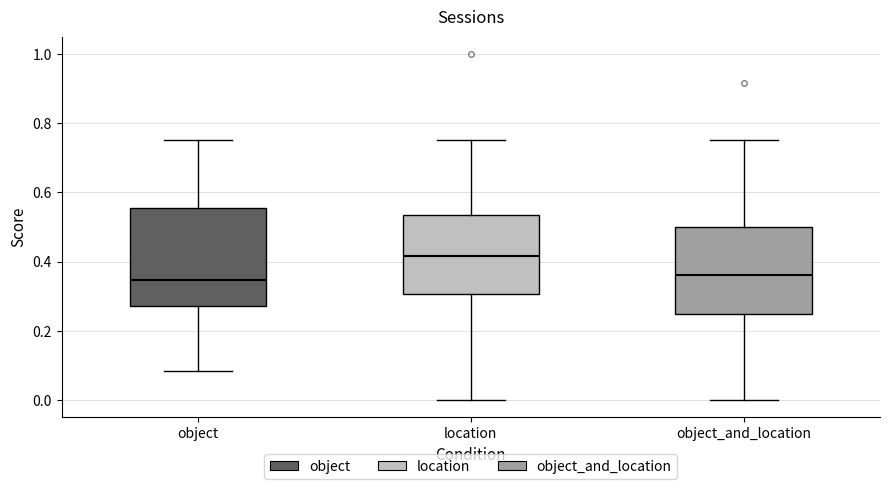

Which box is the tallest, from its lower edge to its upper edge?

object